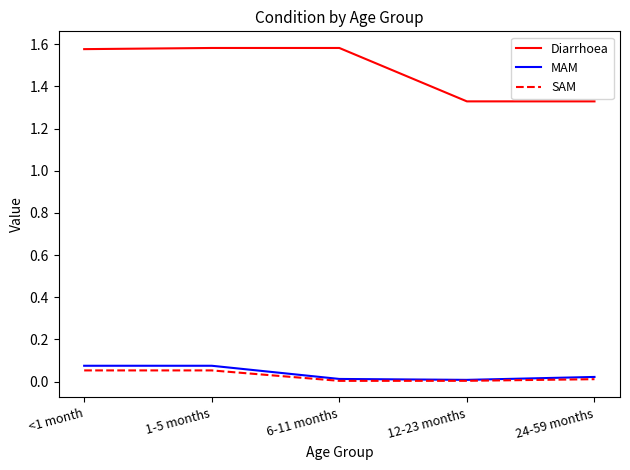

What are all the series names shown in the legend?

Diarrhoea, MAM, SAM